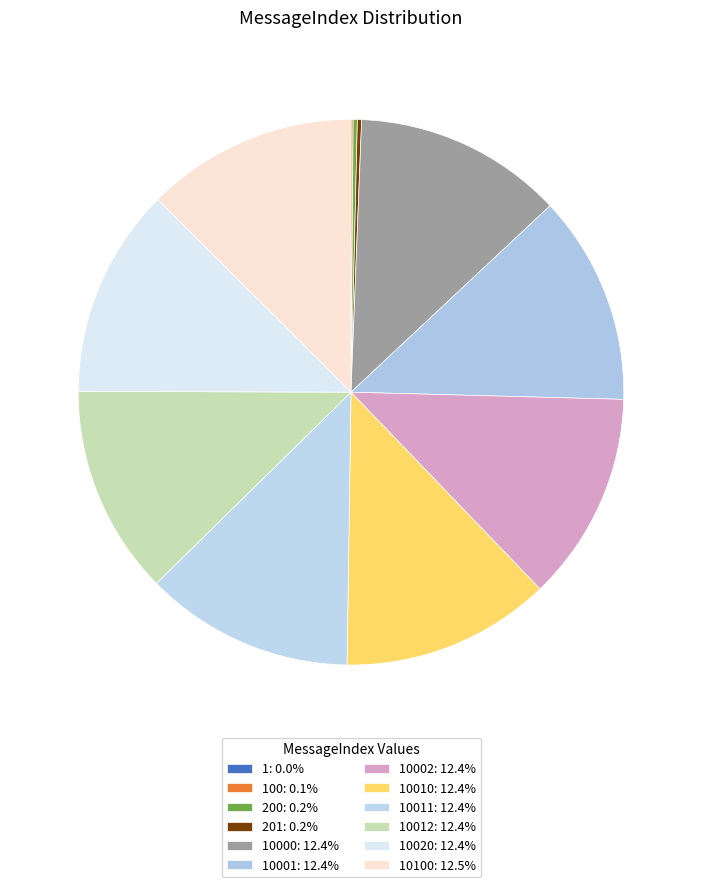

To the nearest percent, what is the average slice percentage?

8%